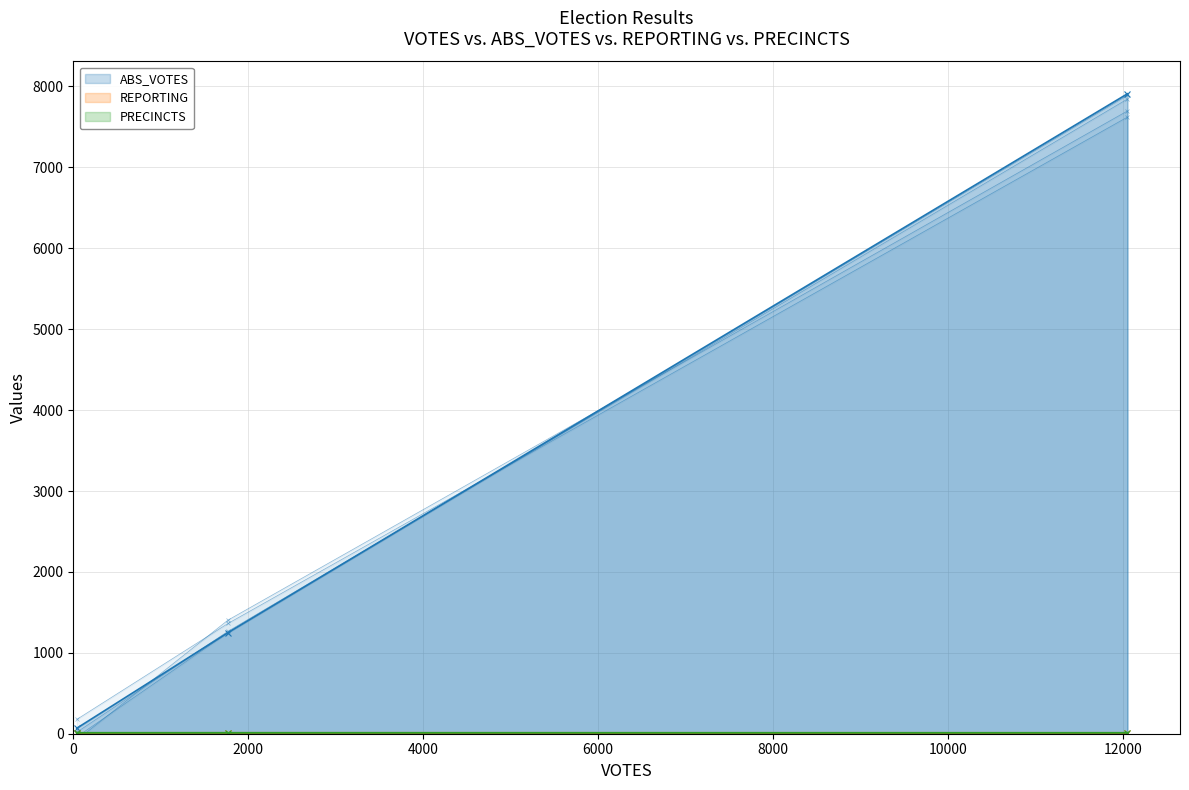

What are all the series names shown in the legend?

ABS_VOTES, REPORTING, PRECINCTS